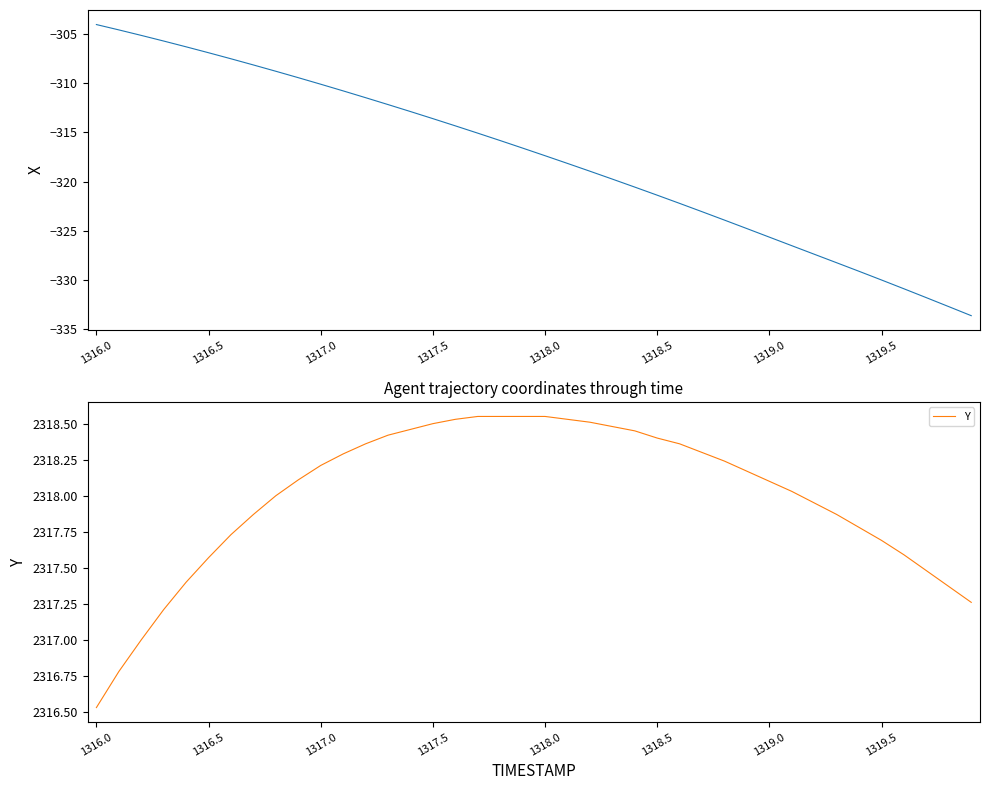

How many values in the Y series exceed 2318?

23